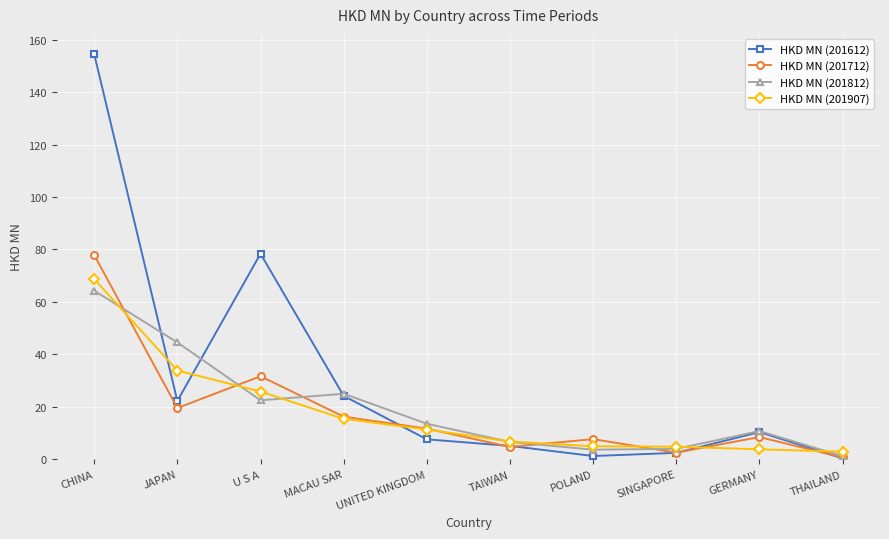

How many interior local peaks does the HKD MN (201812) series have?

2